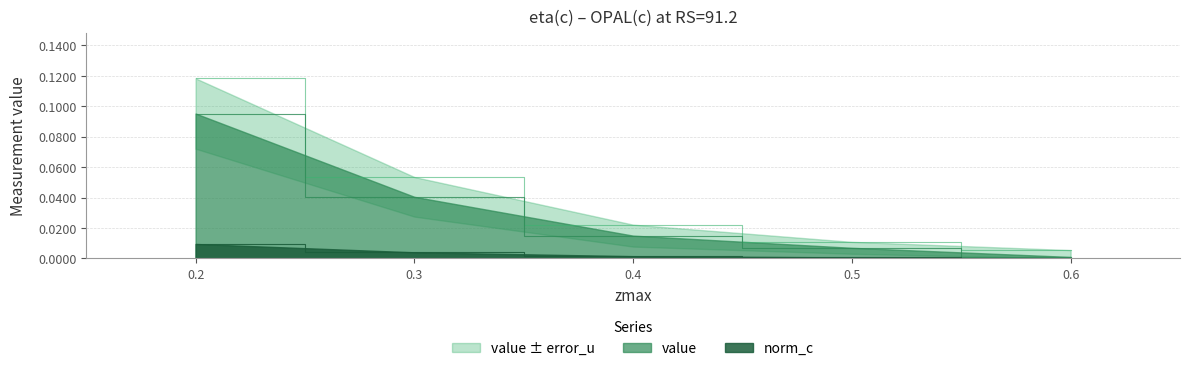

What is the maximum value shown in the chart?

0.1